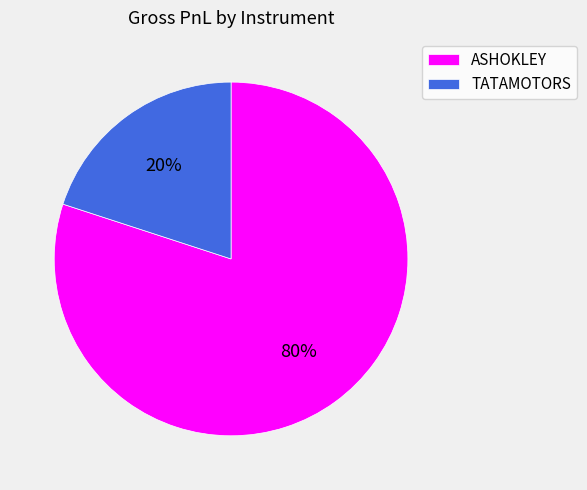

How many segments does this pie chart have?

2